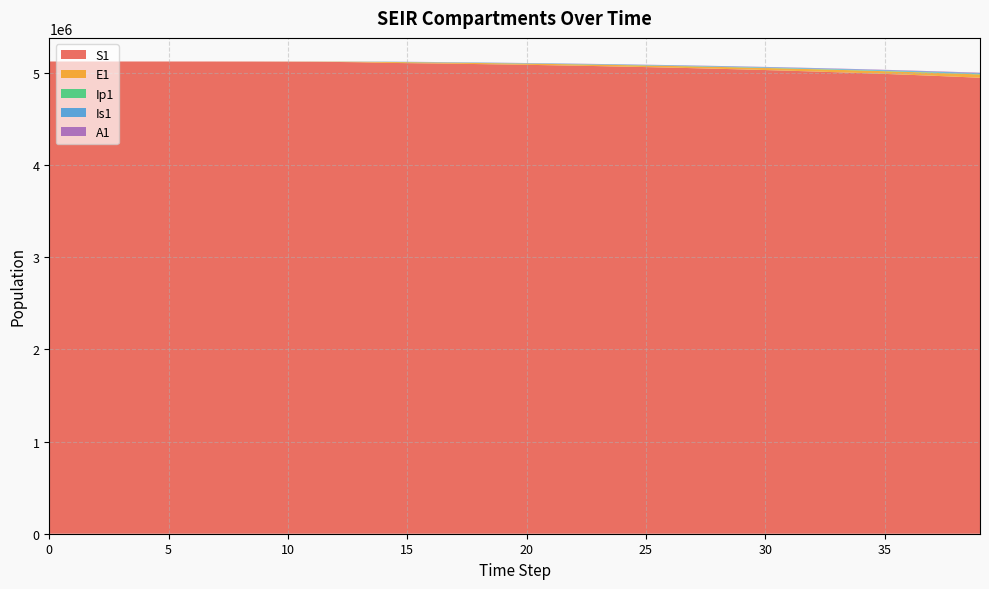

Reading left to right, what are all the values shown in this chart?

S1: 5120500.0	5120492.7	5120483.3	5120468.1	5120442.4	5120398.2	5120322.0	5120190.6	5119964.0	5119573.4	5118899.8	5117738.6	5115737.1	5112288.3	5106349.2	5102742.6	5099604.9	5096173.7	5092497.8	5088591.6	5084454.5	5080079.1	5075455.0	5070569.8	5065410.4	5059962.8	5054212.2	5048143.5	5041740.7	5034987.3	5027866.4	5020360.1	5012450.4	5004118.3	4995344.6	4986109.4	4976392.5	4966172.9	4955429.7	4944141.2
E1: 0.0	6.4	13.2	23.4	40.6	70.1	120.8	208.4	359.3	619.5	1068.2	1841.6	3174.6	5471.0	9424.7	10231.2	10537.9	11026.4	11611.5	12258.1	12952.2	13689.0	14467.6	15288.6	16153.7	17064.4	18022.7	19030.7	20090.3	21203.6	22372.8	23600.0	24887.2	26236.6	27650.2	29130.0	30678.0	32296.2	33986.1	35749.5
Ip1: 0.0	0.5	1.4	2.7	4.9	8.5	14.7	25.4	43.8	75.6	130.3	224.7	387.4	667.8	1150.7	1427.6	1483.3	1545.4	1621.0	1707.6	1802.5	1904.4	2012.5	2126.8	2247.4	2374.4	2508.1	2648.8	2796.8	2952.3	3115.7	3287.3	3467.3	3656.1	3854.0	4061.3	4278.2	4505.1	4742.2	4989.8
Is1: 5.0	4.1	4.1	5.1	7.5	11.9	19.8	33.6	57.5	98.8	170.1	293.1	505.2	870.7	1500.7	1960.9	2303.0	2547.9	2746.5	2928.0	3106.7	3289.7	3480.2	3680.2	3890.4	4111.8	4344.9	4590.3	4848.5	5120.1	5405.6	5705.8	6021.0	6351.9	6699.2	7063.2	7444.7	7844.2	8262.3	8699.4
A1: 0.0	0.3	1.0	2.1	4.1	7.4	13.1	22.8	39.5	68.3	117.8	203.2	350.5	604.2	1041.3	1326.5	1471.2	1584.6	1688.0	1790.3	1895.4	2005.1	2120.3	2241.5	2369.2	2503.6	2645.1	2794.1	2950.8	3115.5	3288.7	3470.7	3661.7	3862.2	4072.4	4292.8	4523.6	4765.1	5017.7	5281.7